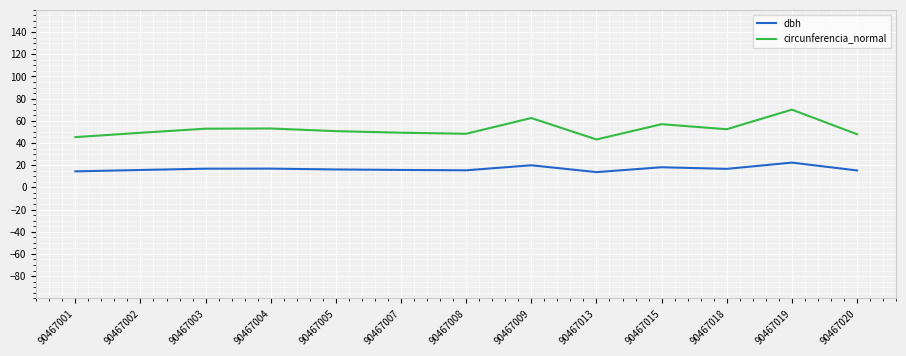

True or false: circunferencia_normal and dbh cross at least once.

False